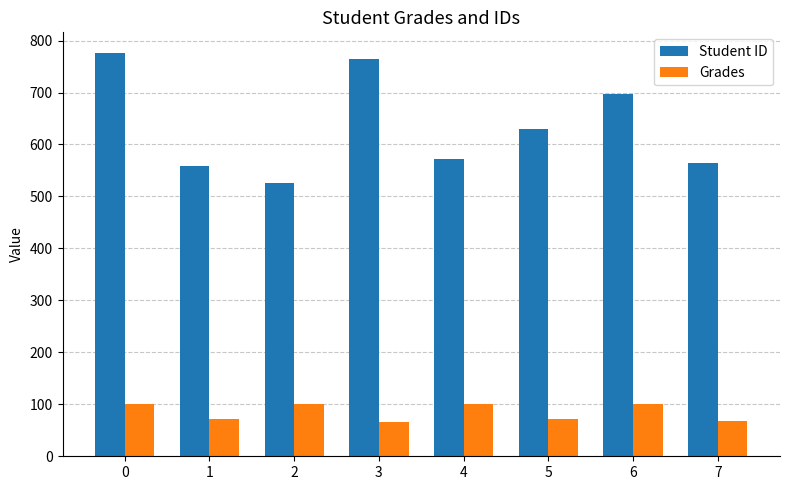

What is the spread (max minus min) of values at 6?

598.0